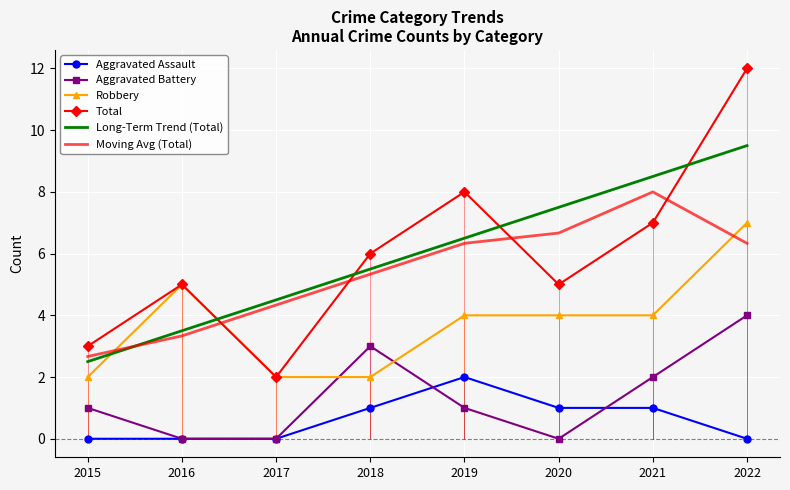

True or false: Aggravated Battery has a value of 1.8 at 2019.

False